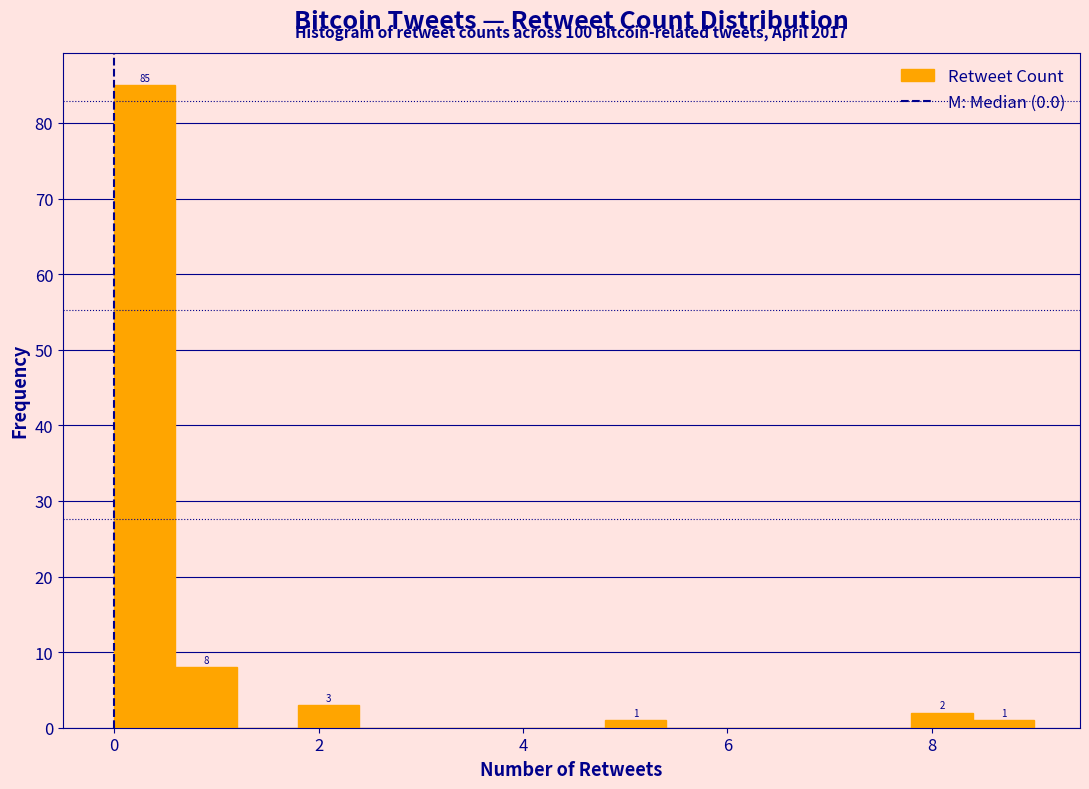

Read against the x-axis, roughly where is the centre of the tallest bar?

0.4